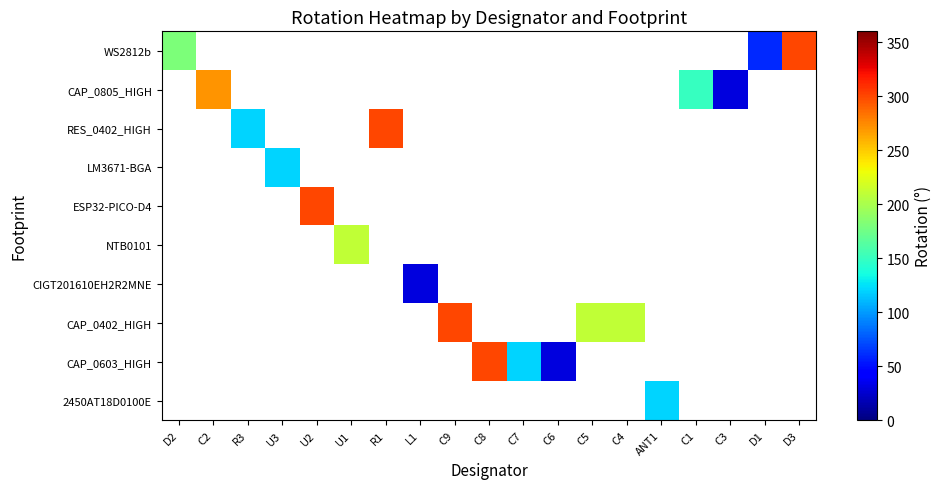

Which has a higher value, R3 or C9?

C9